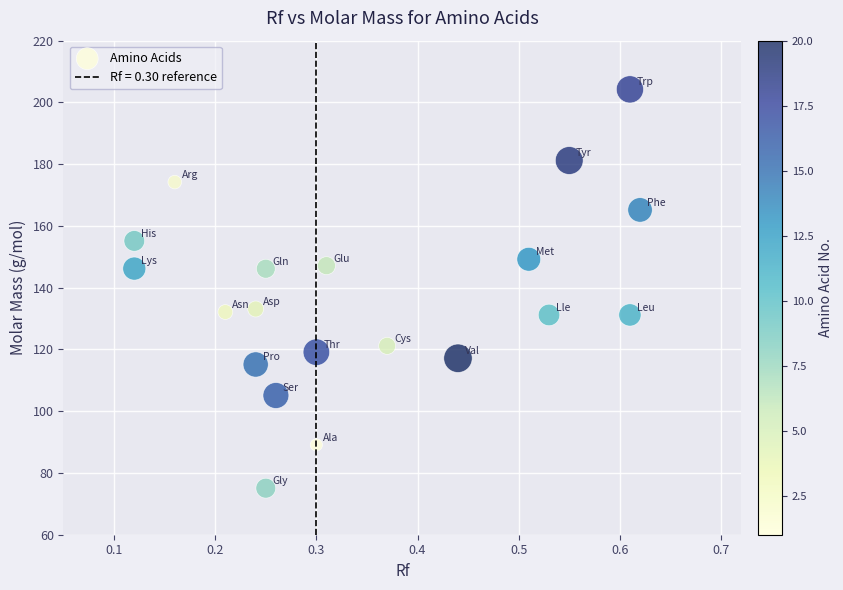

What is the range of X values (max minus min)?

0.5